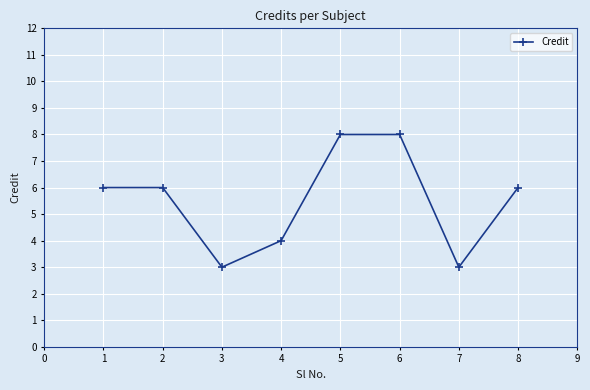

True or false: the data shows 8 at 6.

True